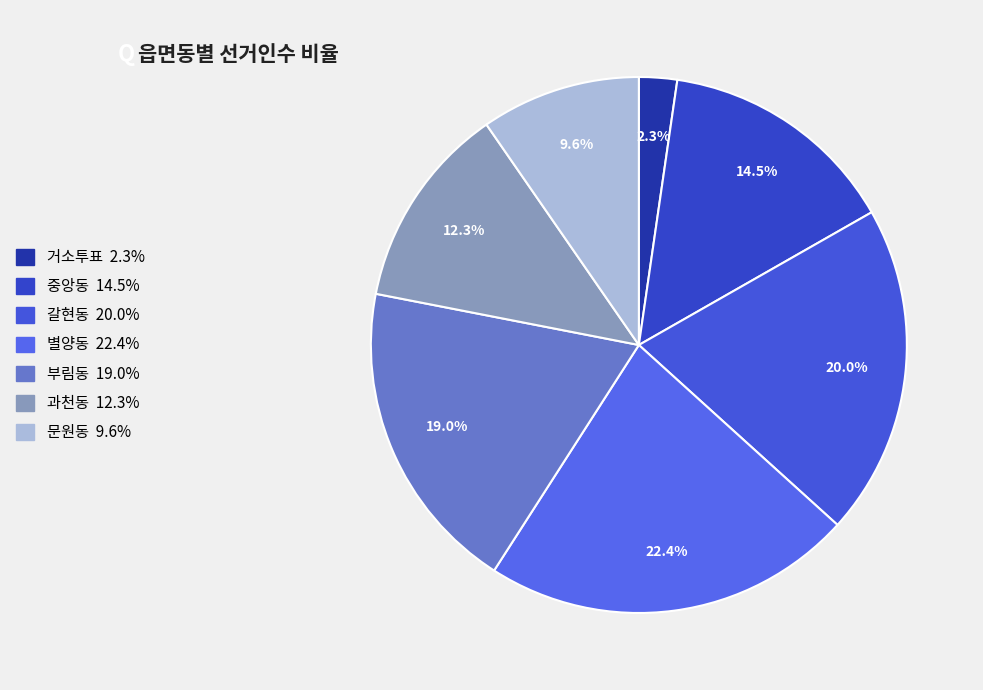

Which category has the biggest portion of the pie?

별양동